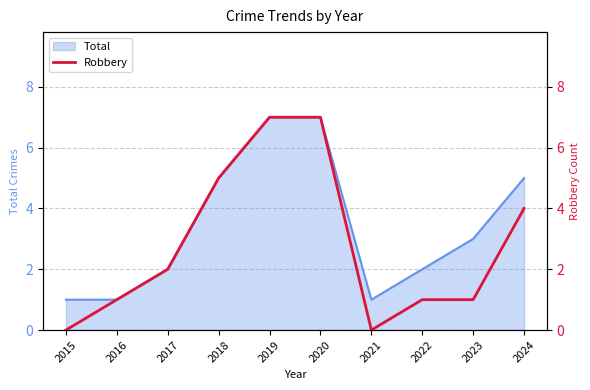

What is the difference between the values at 2019 and 2015?

7